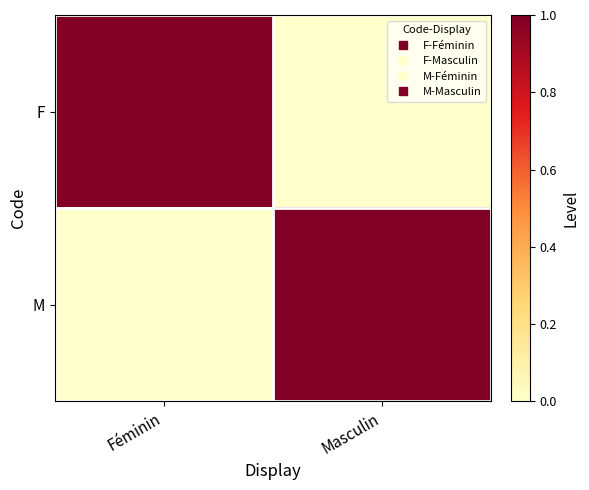

Reading right to left, what are all the values shown in this chart?

F: Masculin=0	Féminin=1
M: Masculin=1	Féminin=0